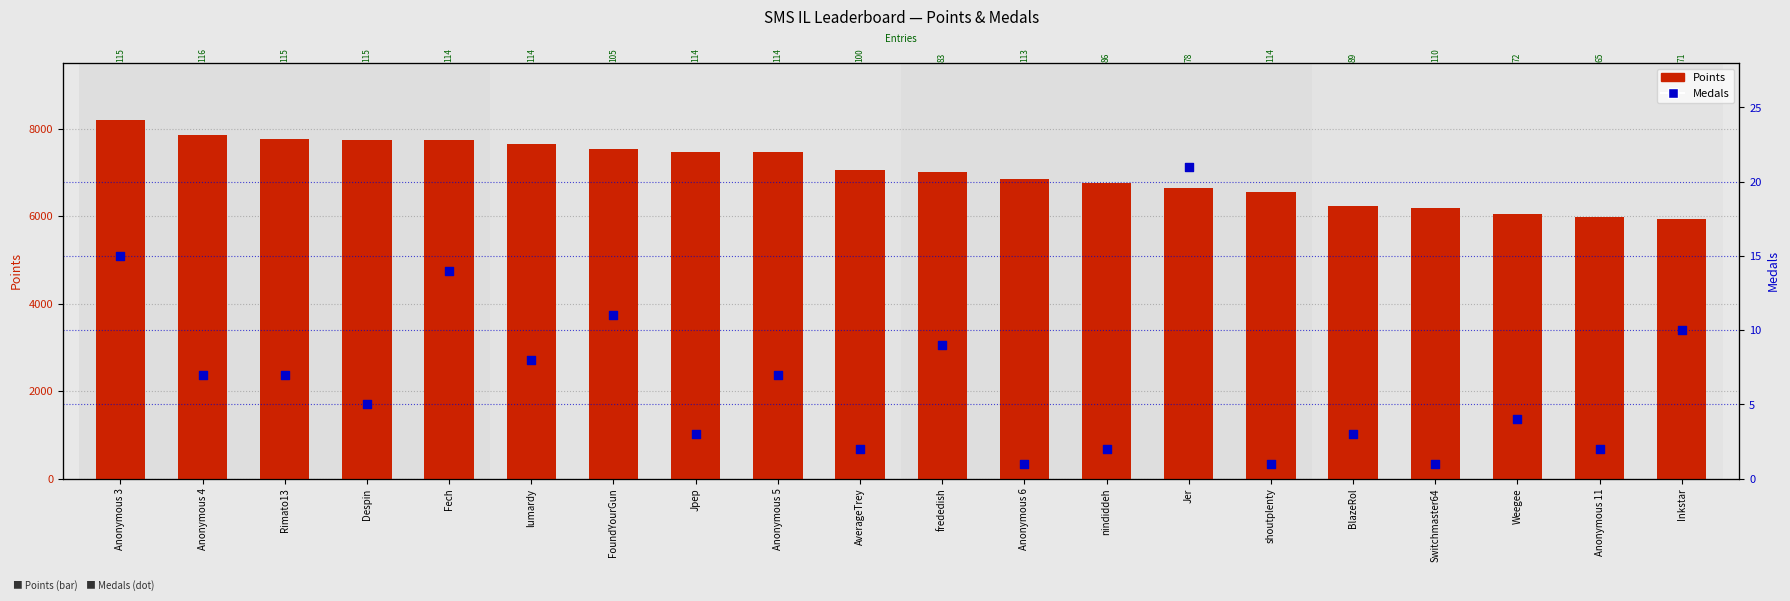

At how many categories does at least one series exceed 190?

20